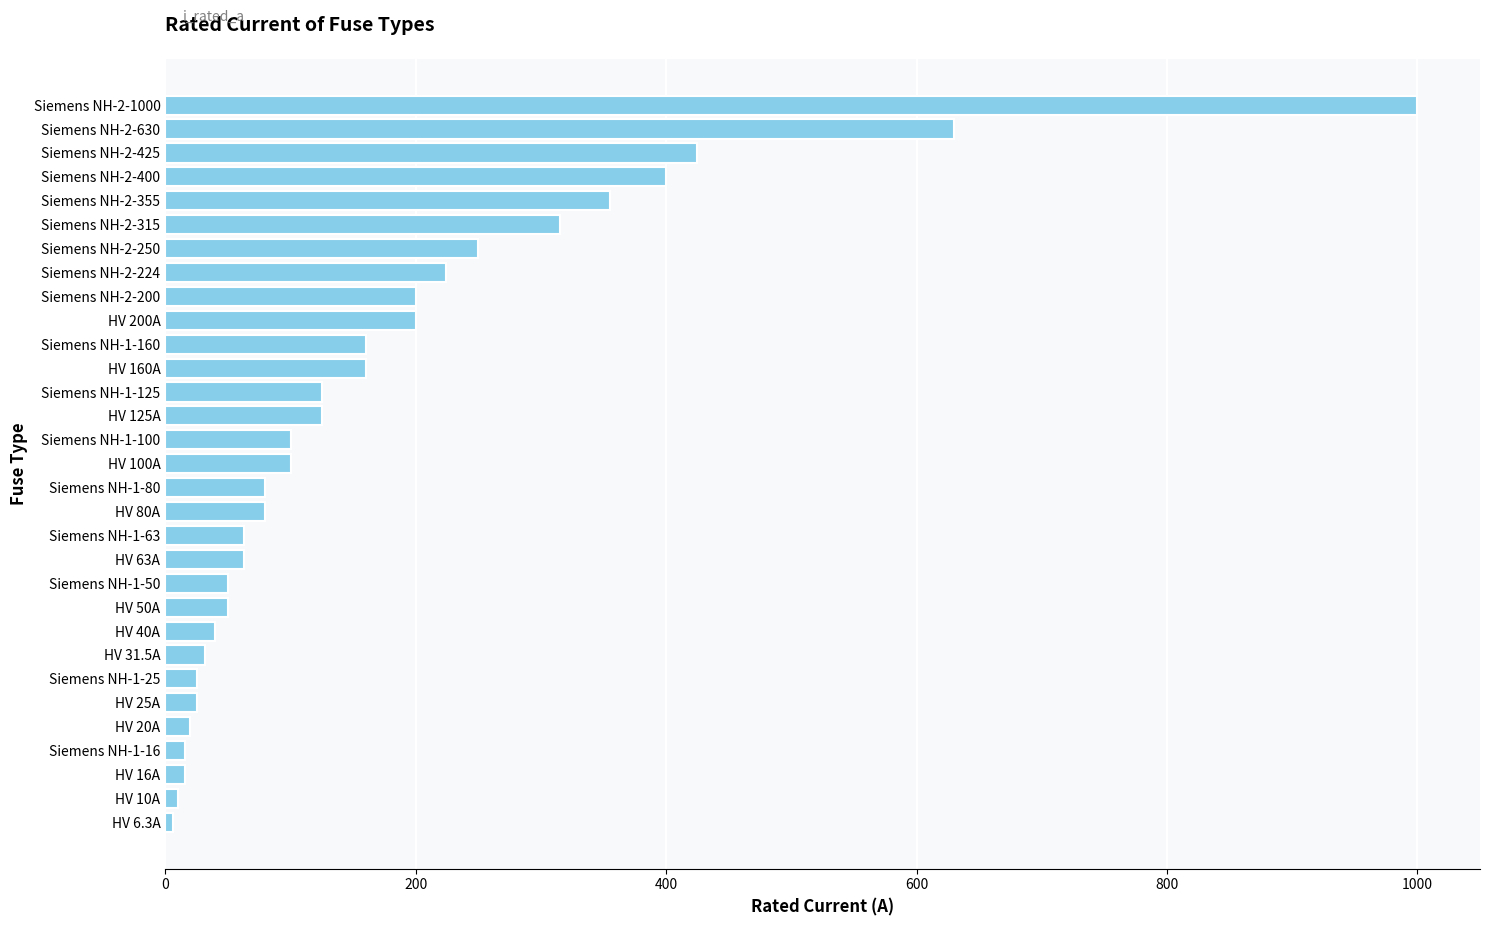

What is the difference between the second highest and minimum values?

623.7